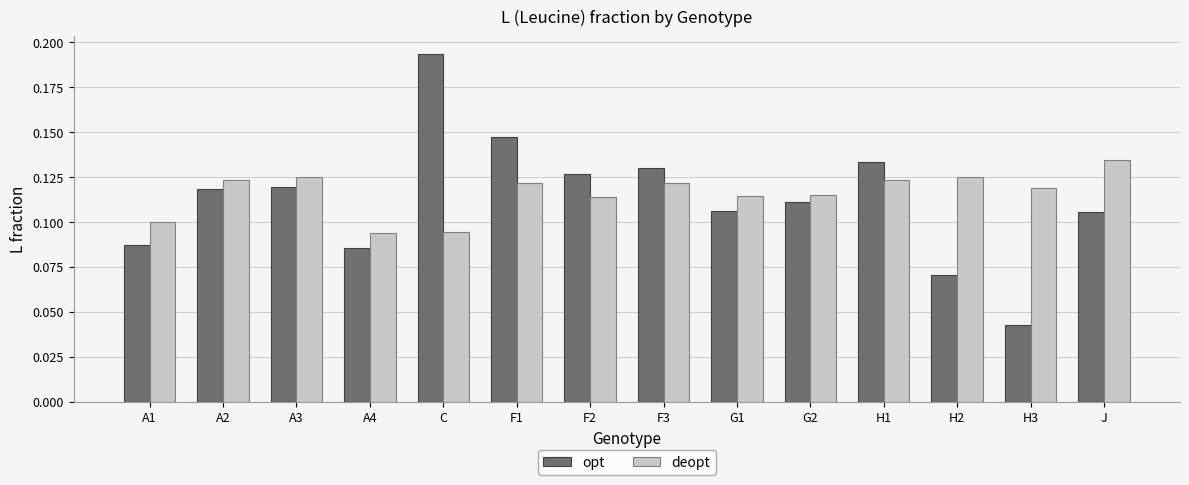

True or false: opt has a value of 0.1 at A4.

True